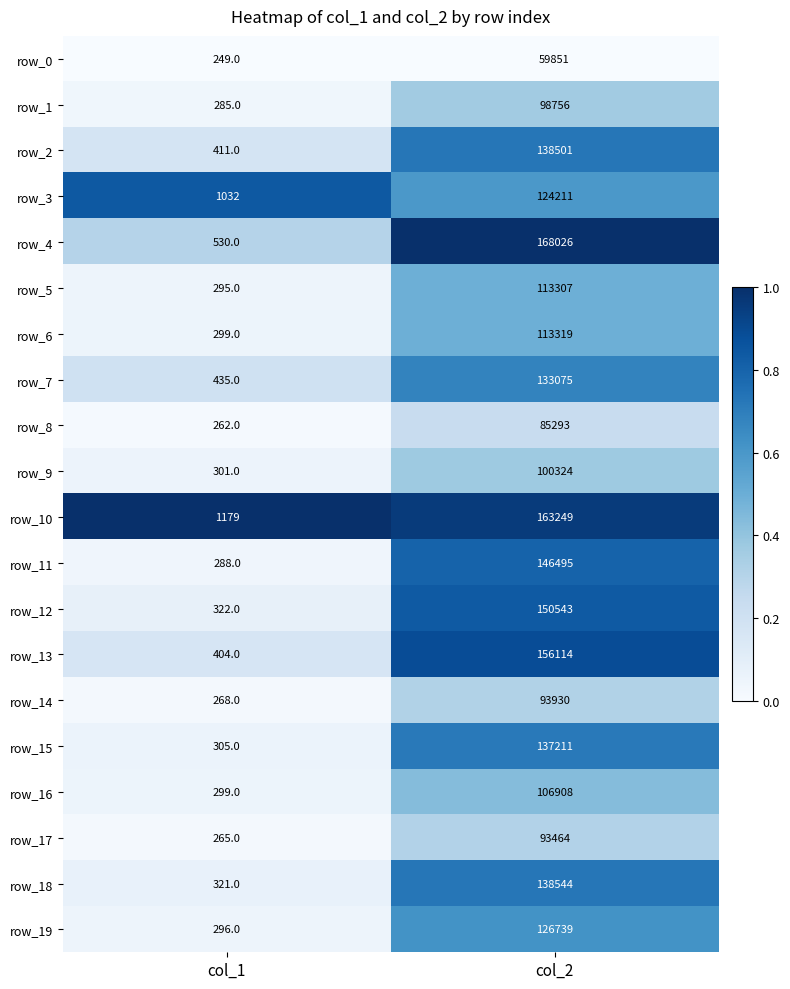

What is the sum of all row_17 values?

93729